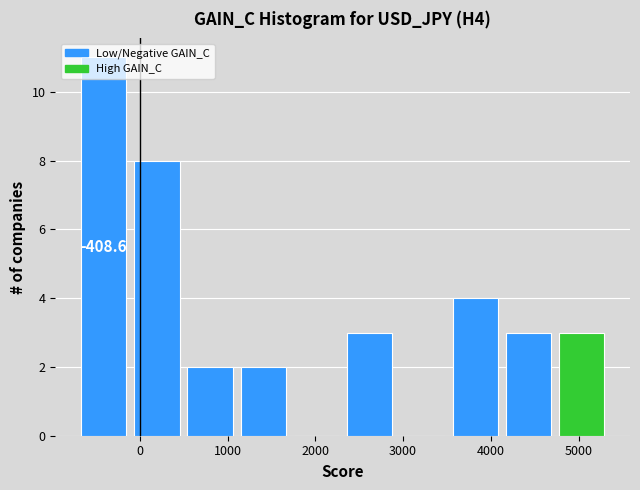

Over which range of the x-axis is the bar tallest?

-700 to -100